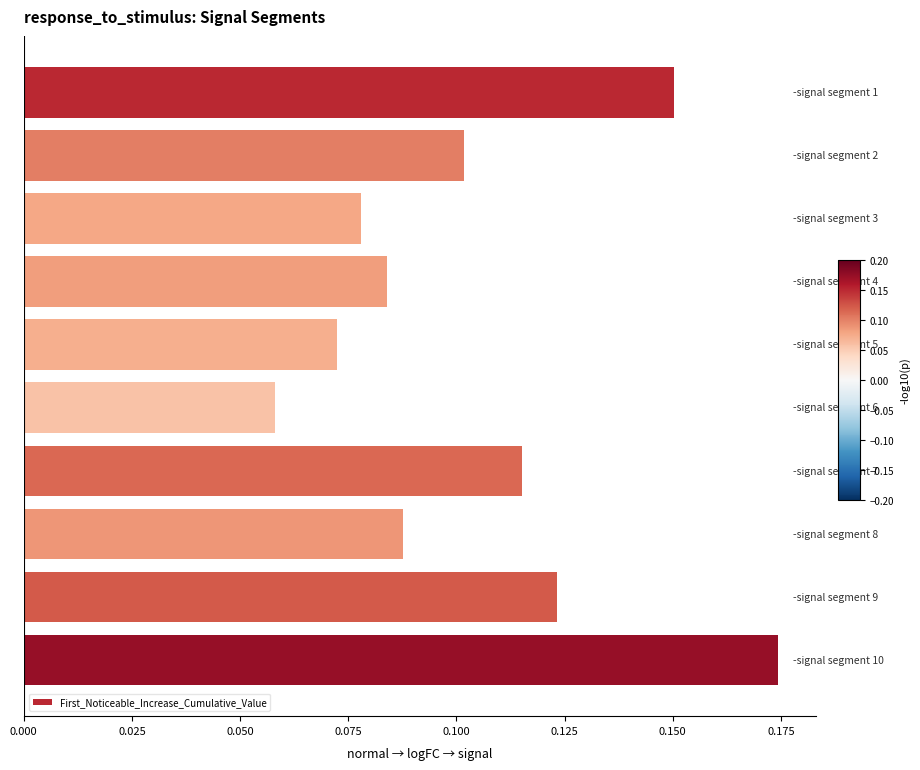

Count the values in the range 0 to 1.

10